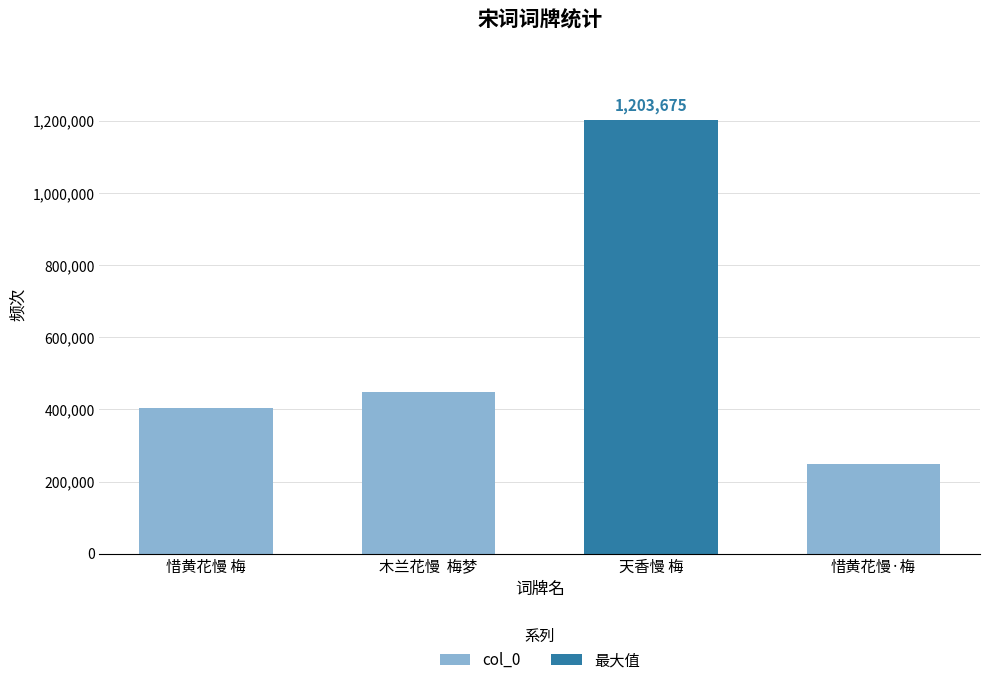

The value at 天香慢 梅 is 1203675. True or false?

True